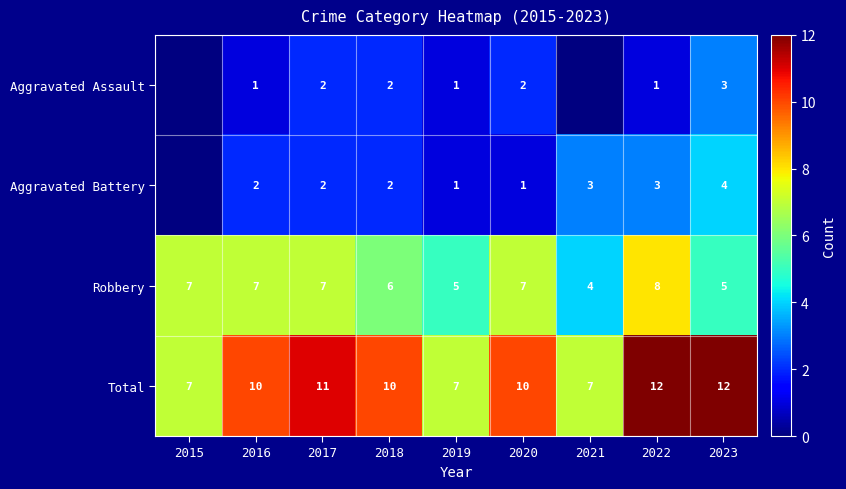

At which category does the chart reach its minimum across all series?

2016